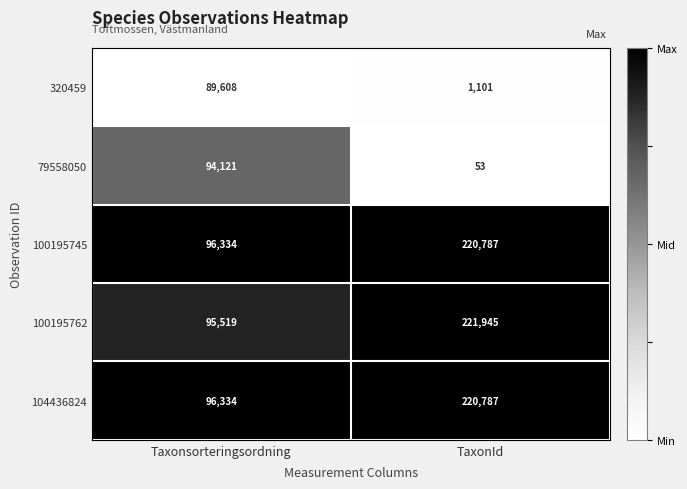

Which category has the lowest value across all series?

TaxonId